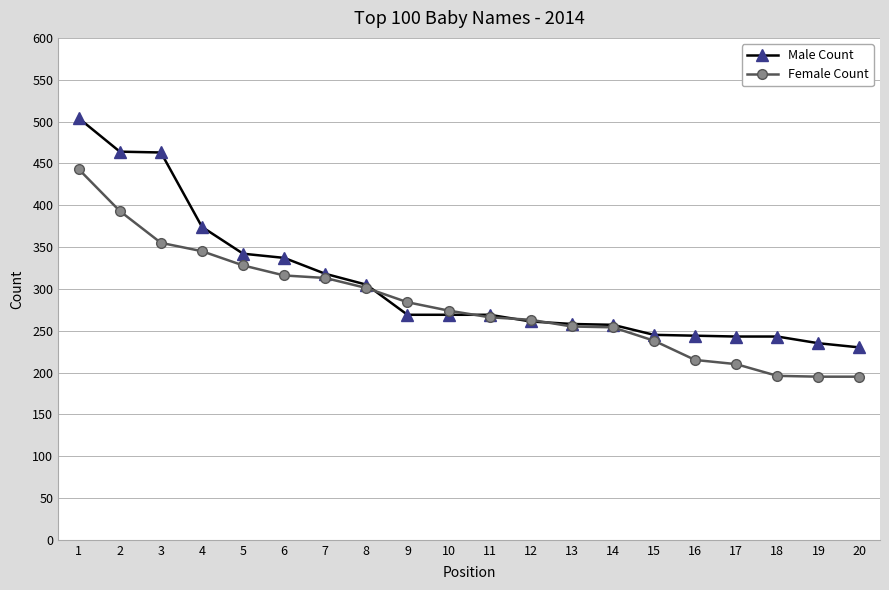

How many lines are shown in the chart?

2